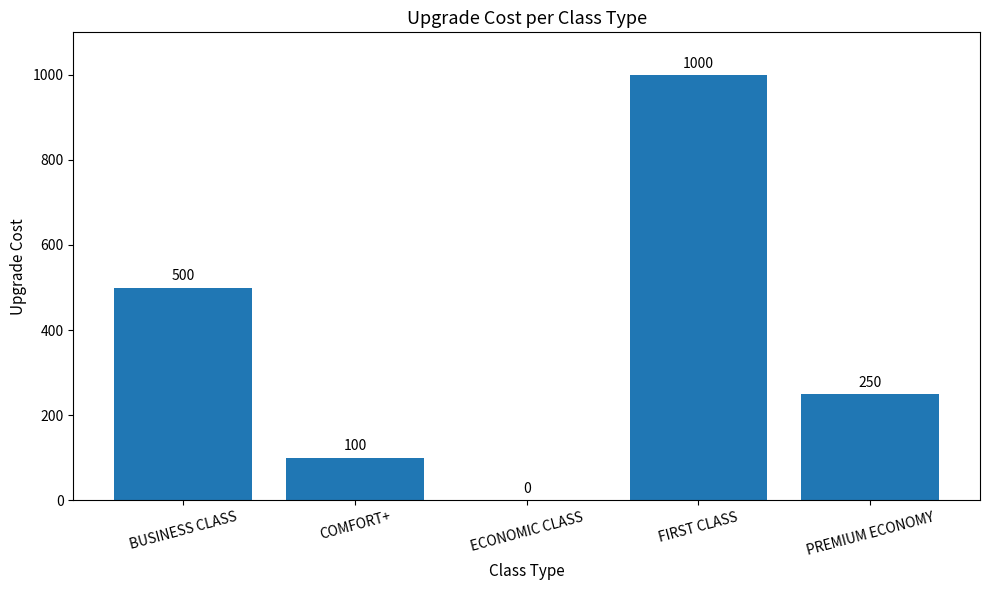

What is the sum of all values?

1850